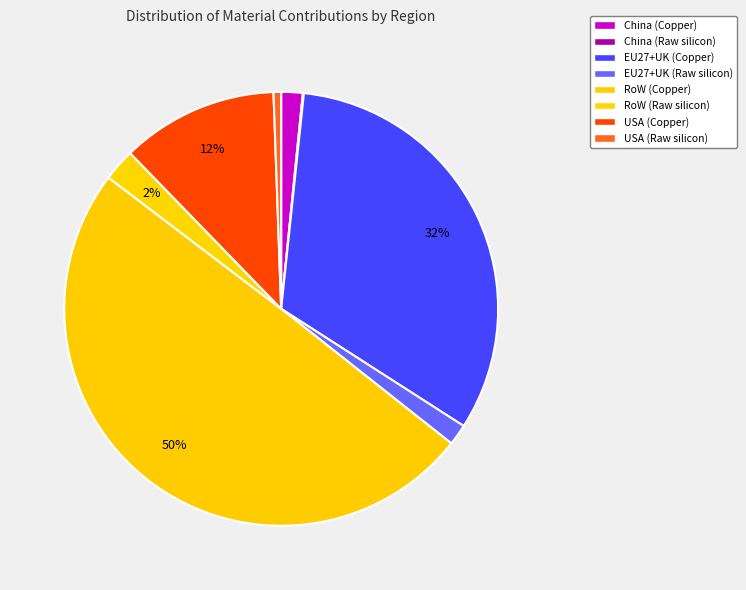

What percentage is NOT represented by RoW (Raw silicon)?

97.6%